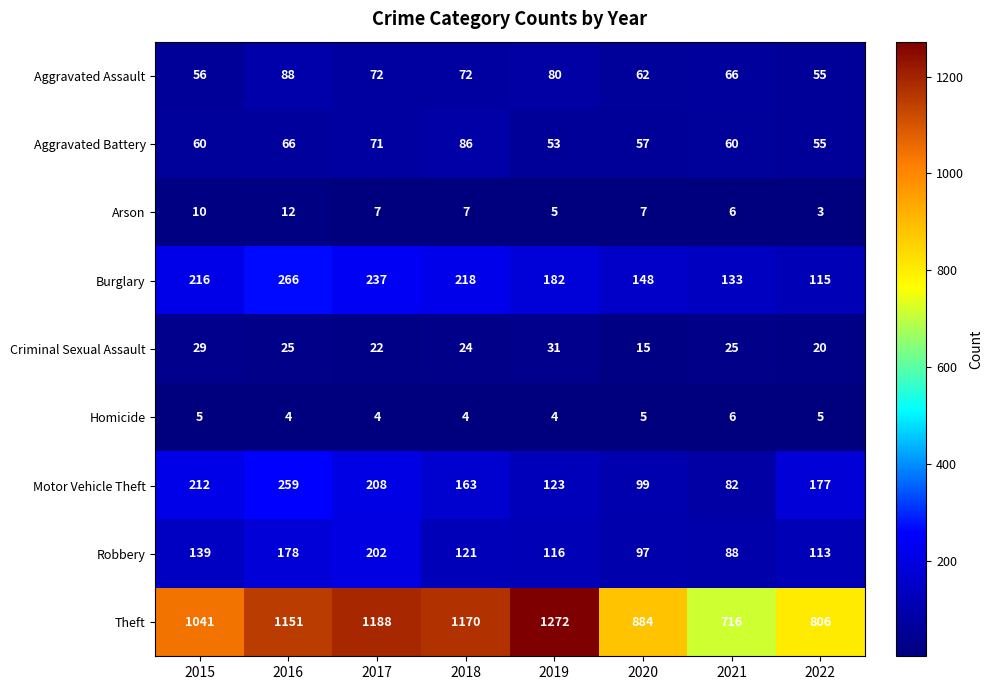

What is the difference between the highest and lowest values at 2018?

1166